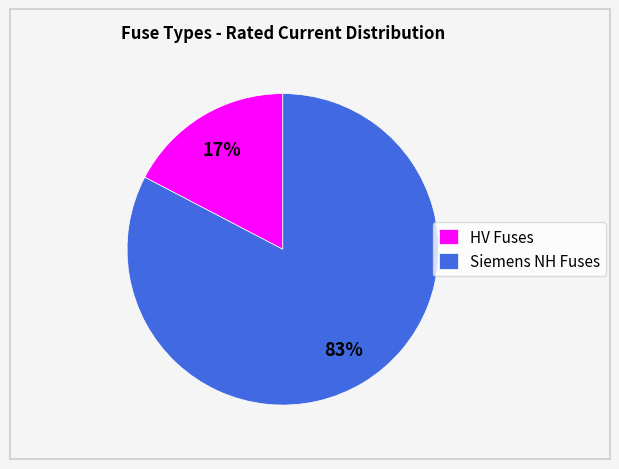

Is the sum of HV Fuses and Siemens NH Fuses greater than half?

Yes